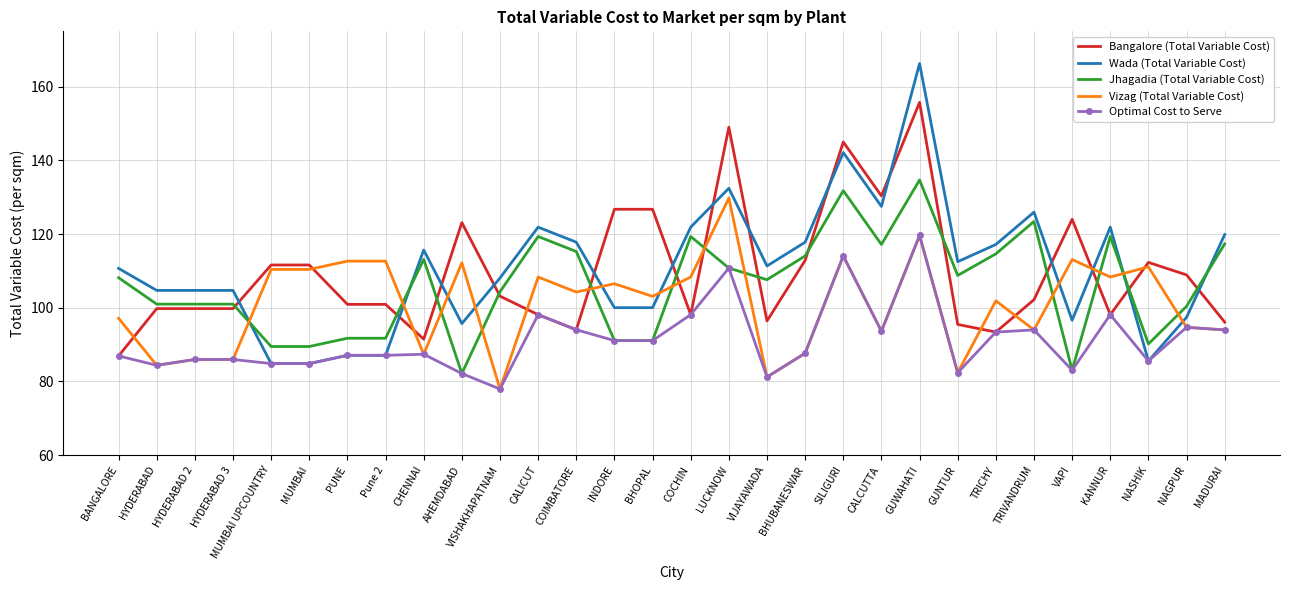

Between PUNE and BHOPAL, which series saw the biggest shift?

Bangalore (Total Variable Cost)